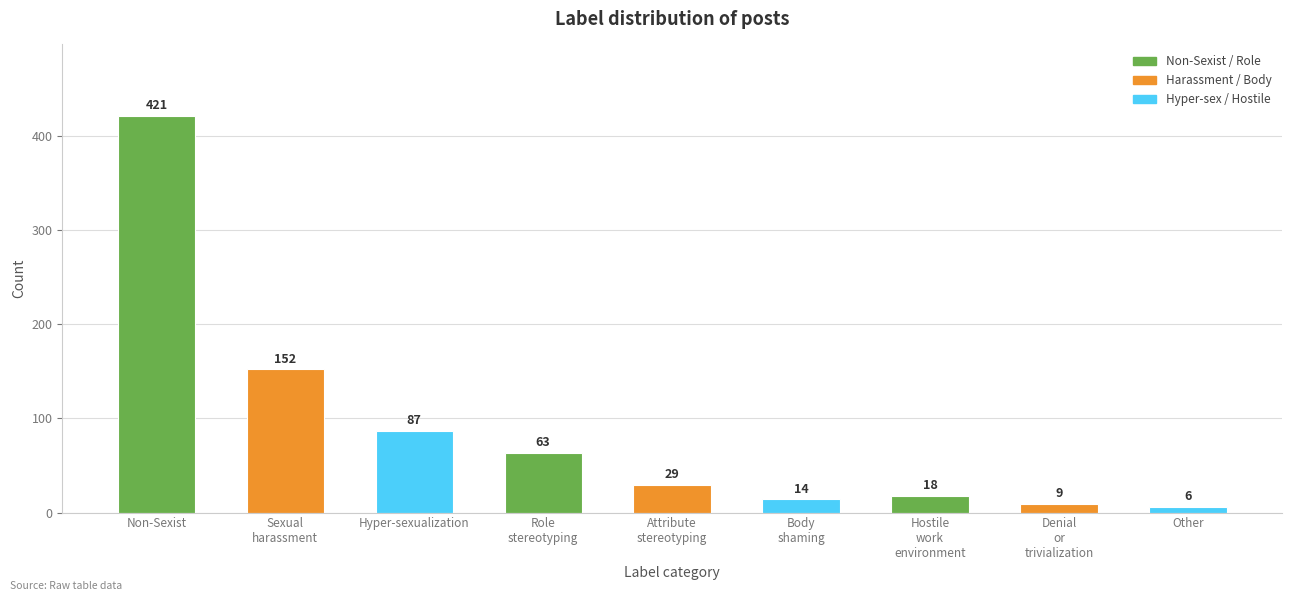

What position from the right is Other?

1